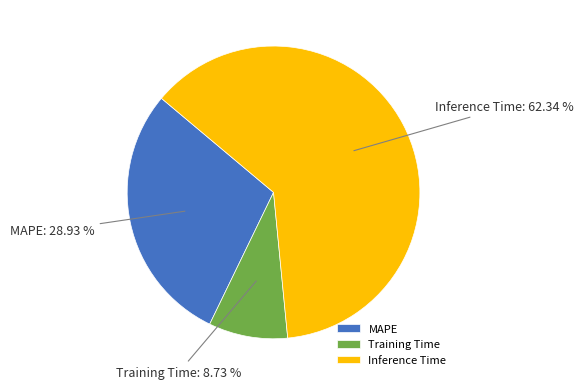

To the nearest percent, what portion does Training Time represent?

9%